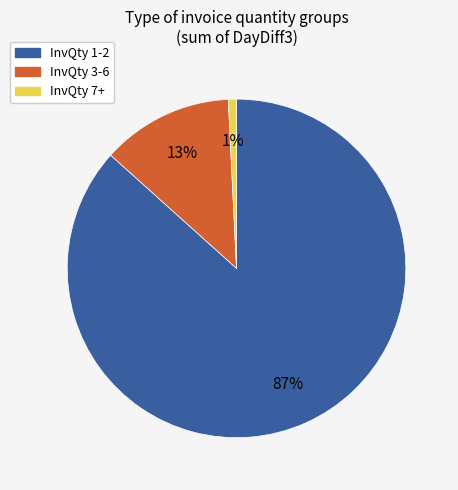

What percentage is the InvQty 3-6 slice, to the nearest percent?

13%